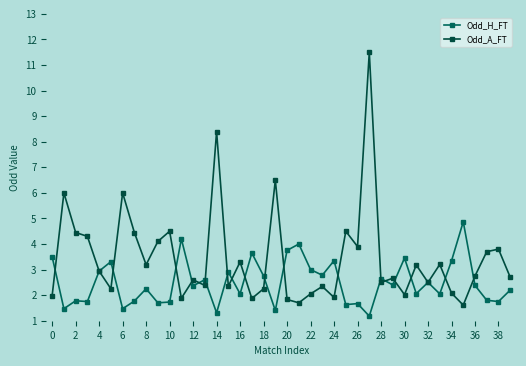

What is the maximum value for Odd_A_FT?

11.5